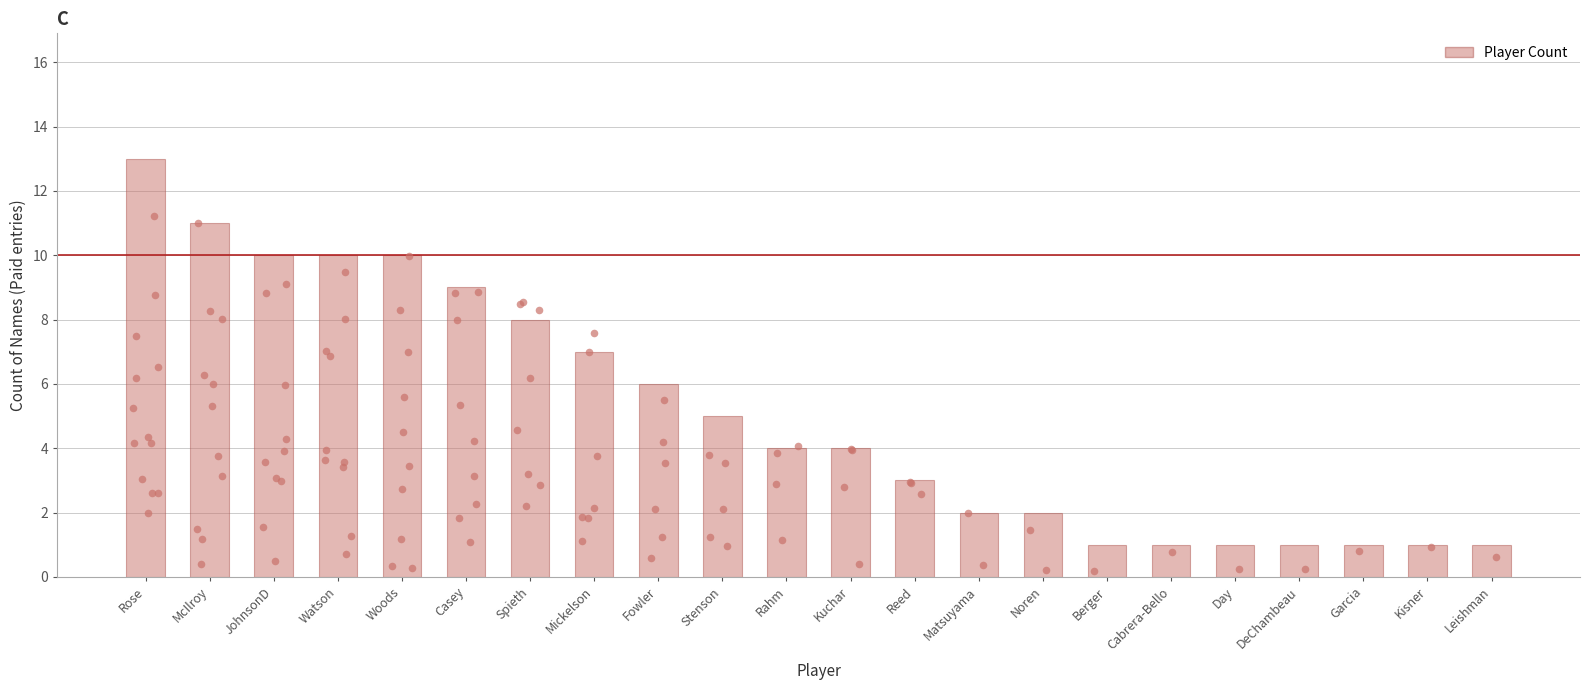

What is the ratio of the value at Berger to the value at DeChambeau?

1.0